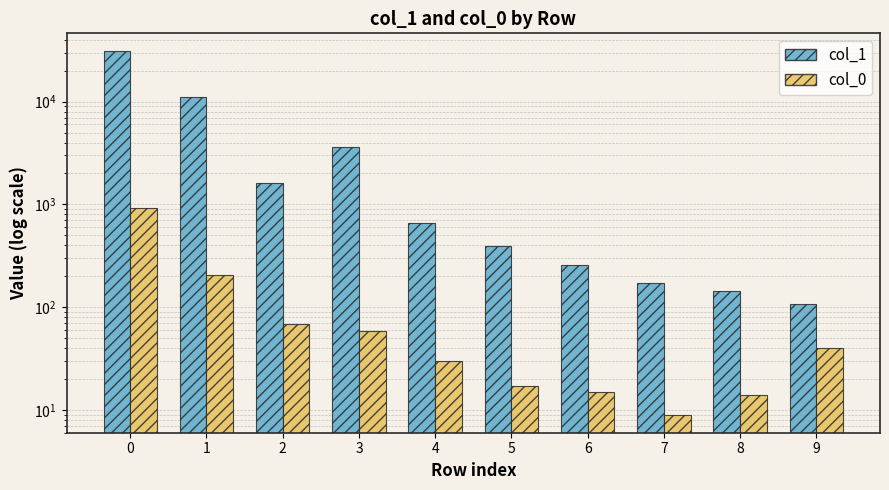

True or false: col_0 has a value of 9 at 7.

True